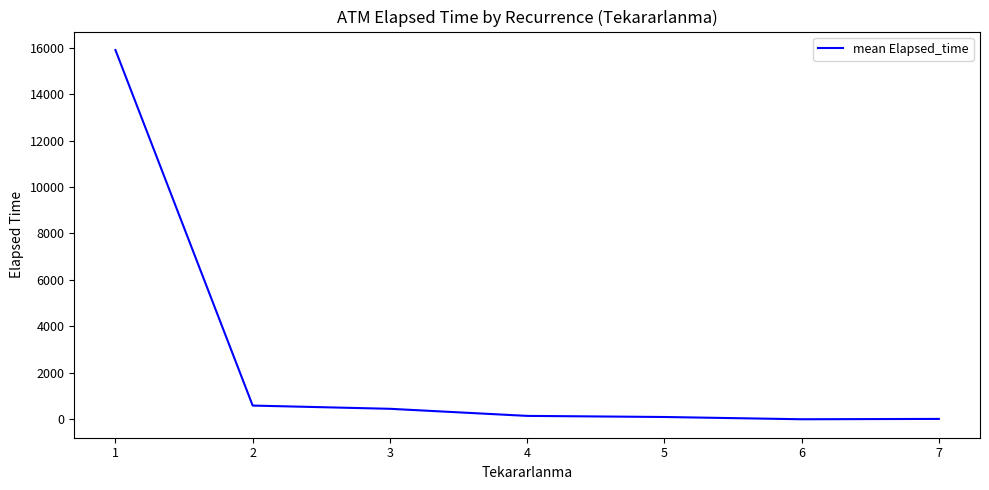

The value at 2 is 594.3. True or false?

True